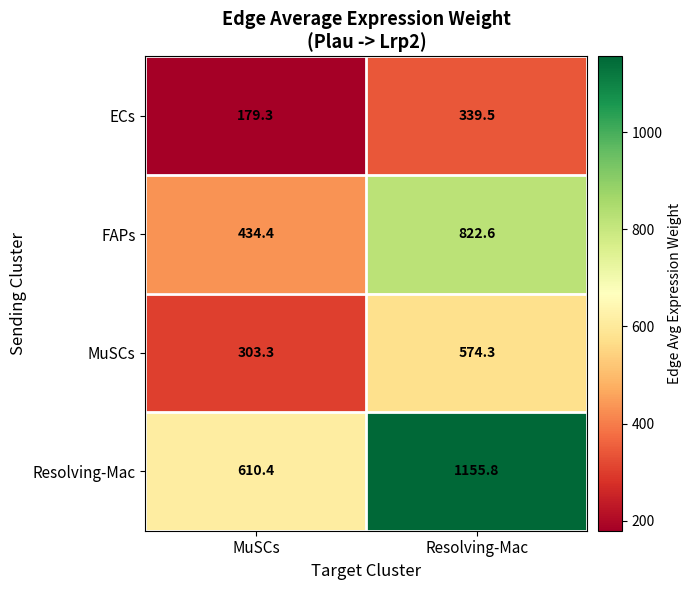

What is the sum of all Resolving-Mac values?

1766.2